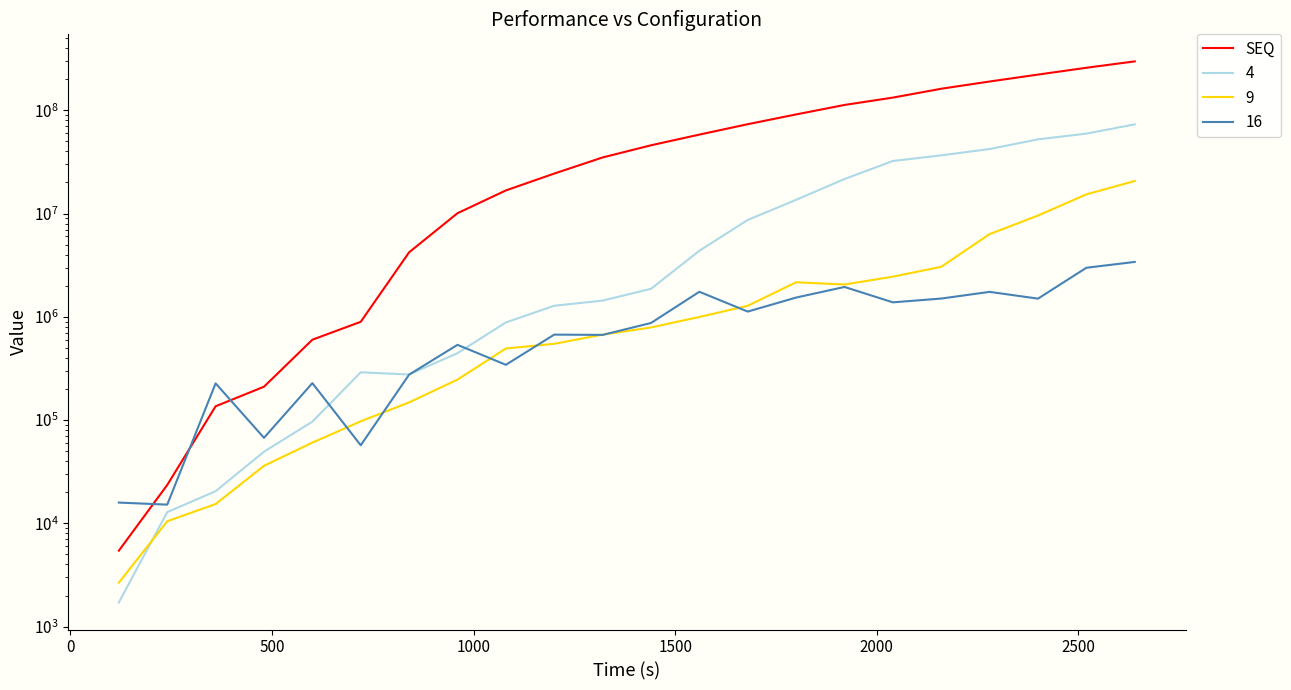

Is it true that the value at 1500 is 937240.3?

False